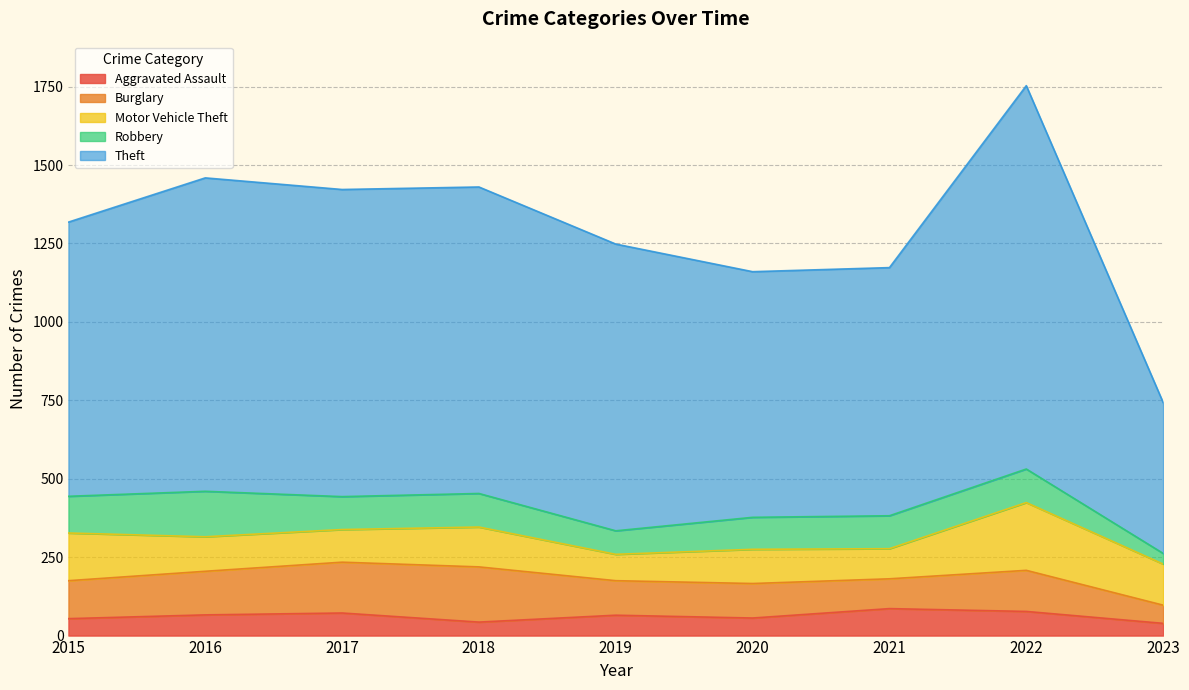

Which series has the largest total across all categories?

Theft